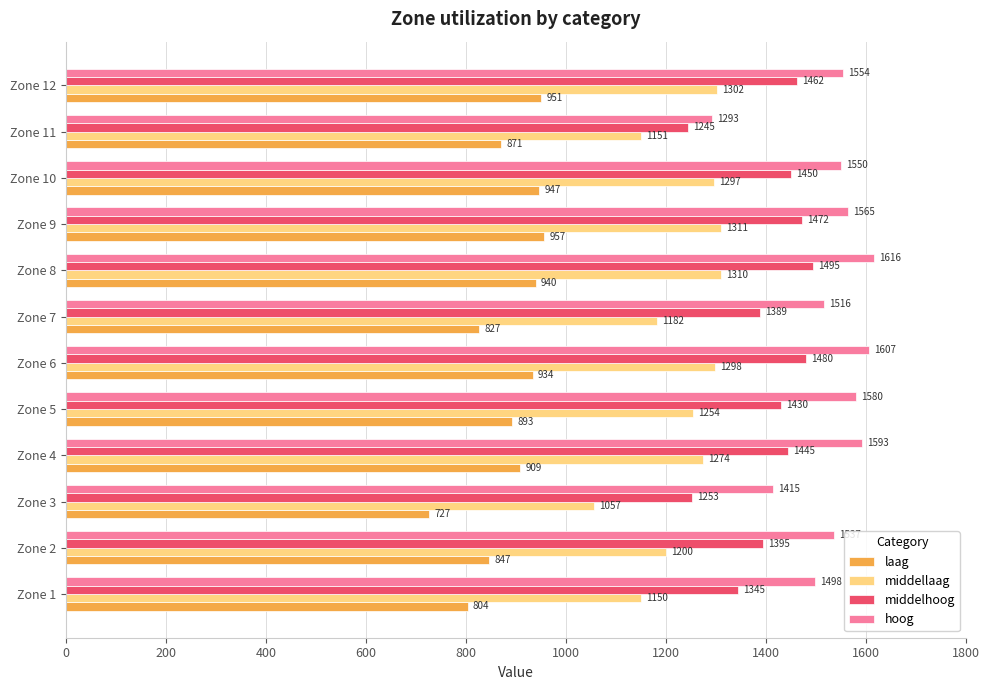

The value of middelhoog at Zone 5 is 376. True or false?

False